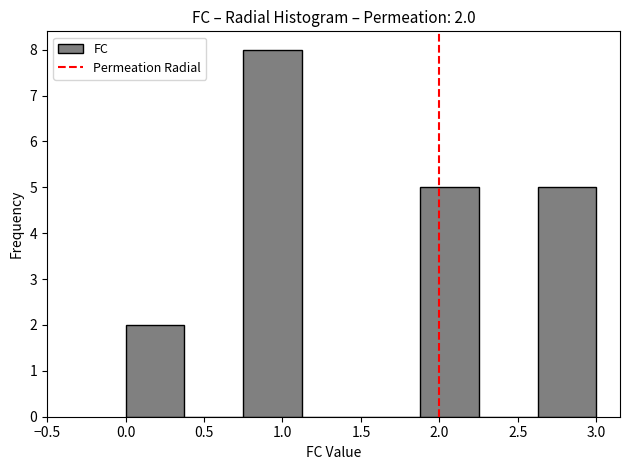

Which range on the x-axis has the tallest bar?

0.750 to 1.125